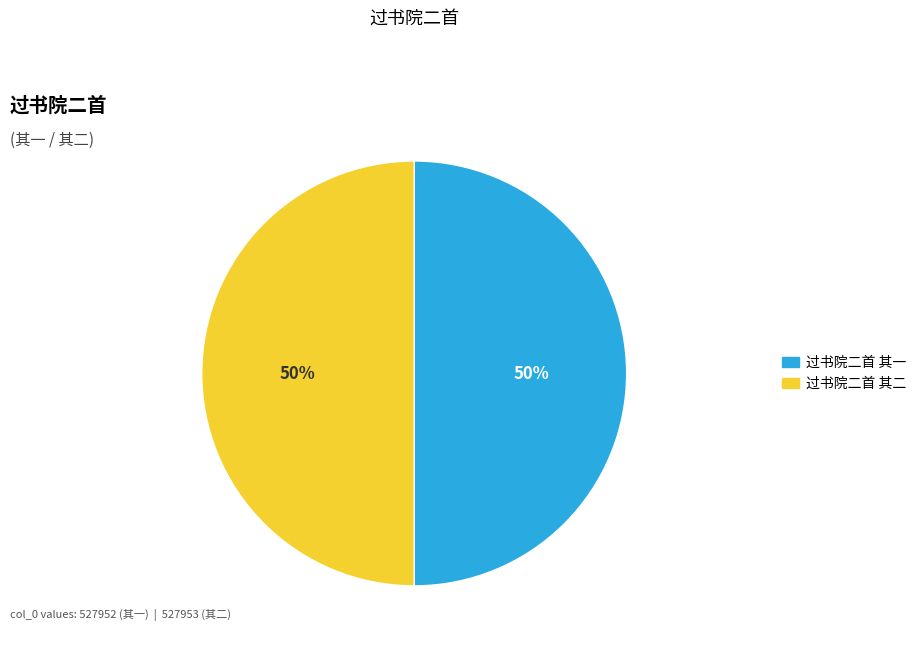

To the nearest percent, what is the combined percentage of 过书院二首 其二 and 过书院二首 其一?

100%